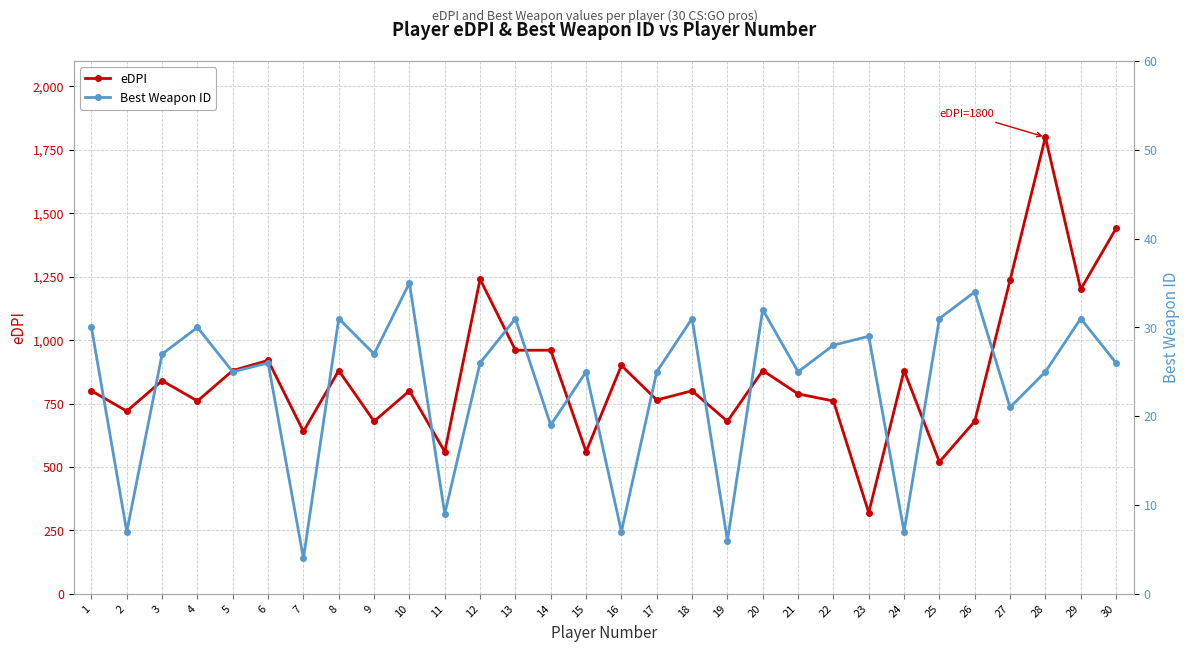

True or false: eDPI and Best Weapon ID intersect in this chart.

False